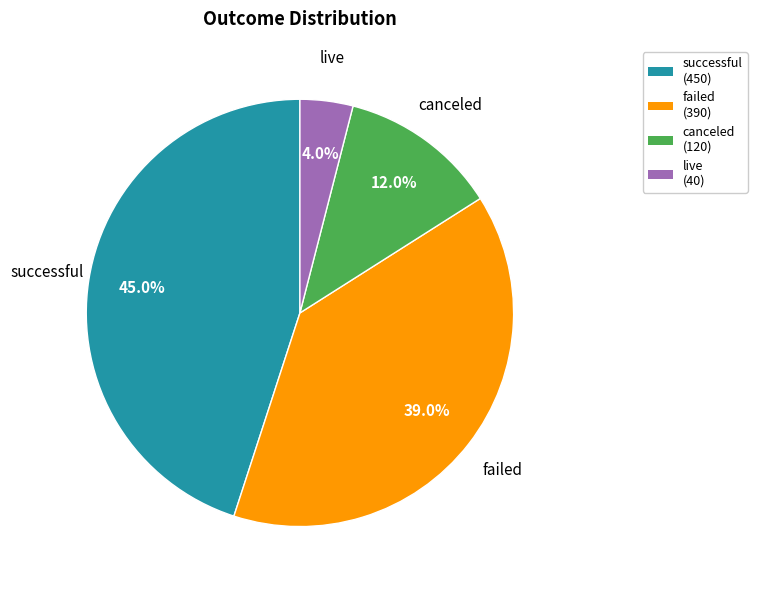

Which category has the biggest portion of the pie?

successful